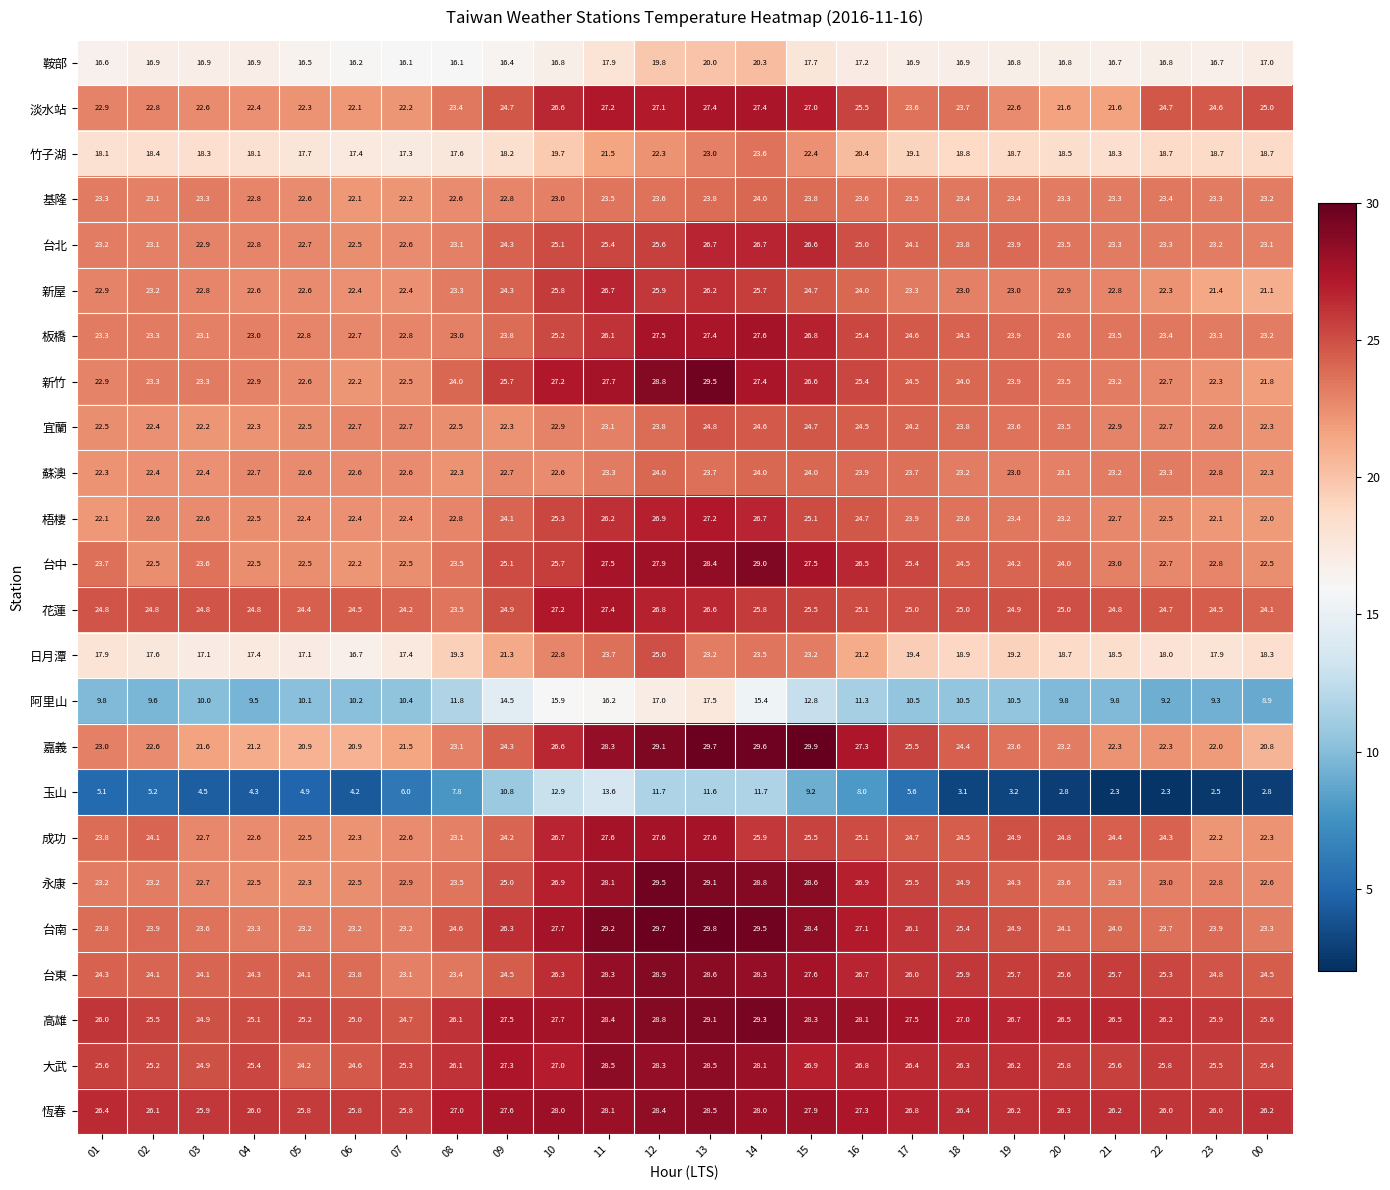

The value of 高雄 at 03 is 24.9. True or false?

True